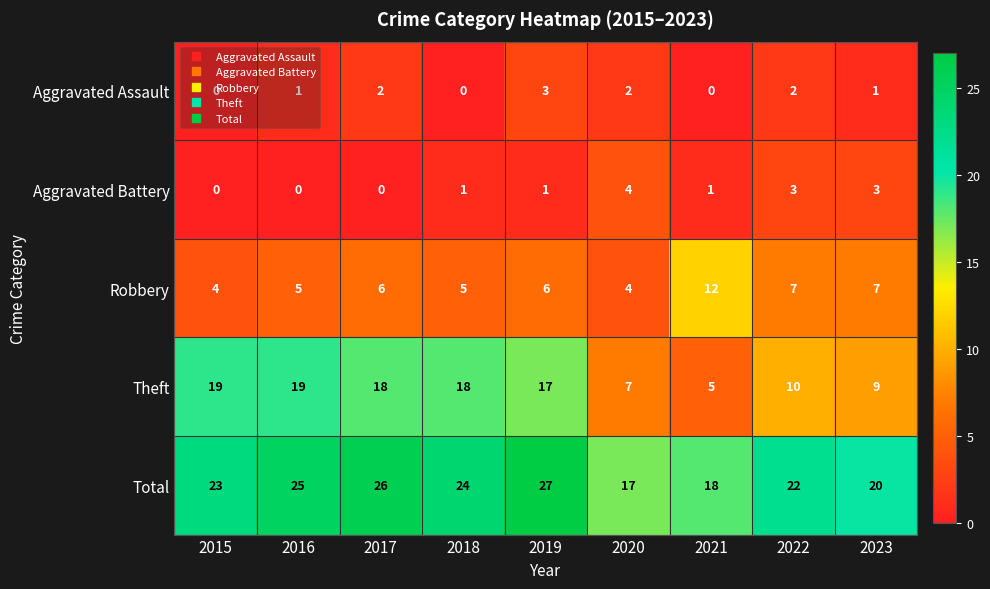

The value of Theft at 2020 is 7. True or false?

True